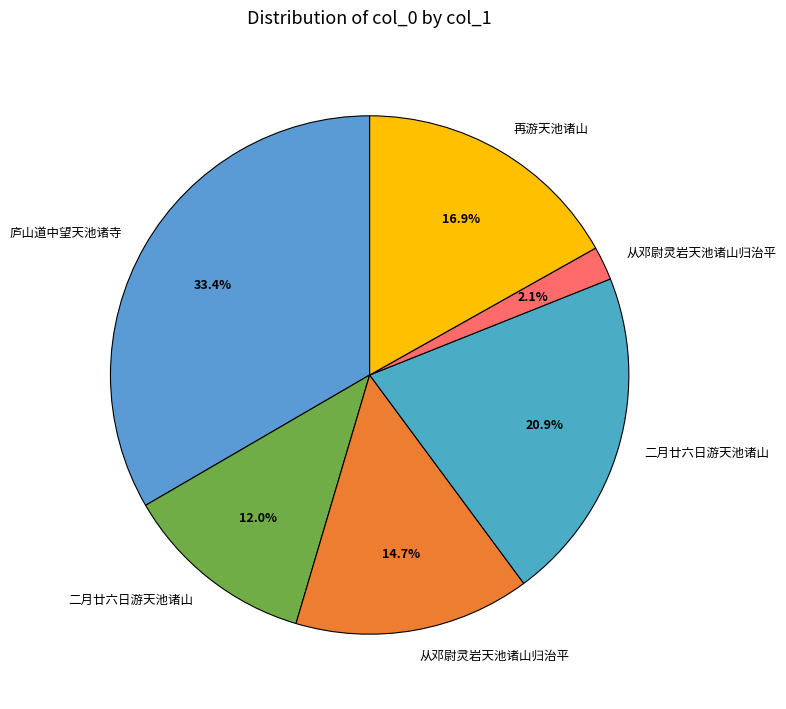

How many slices are in this pie chart?

6